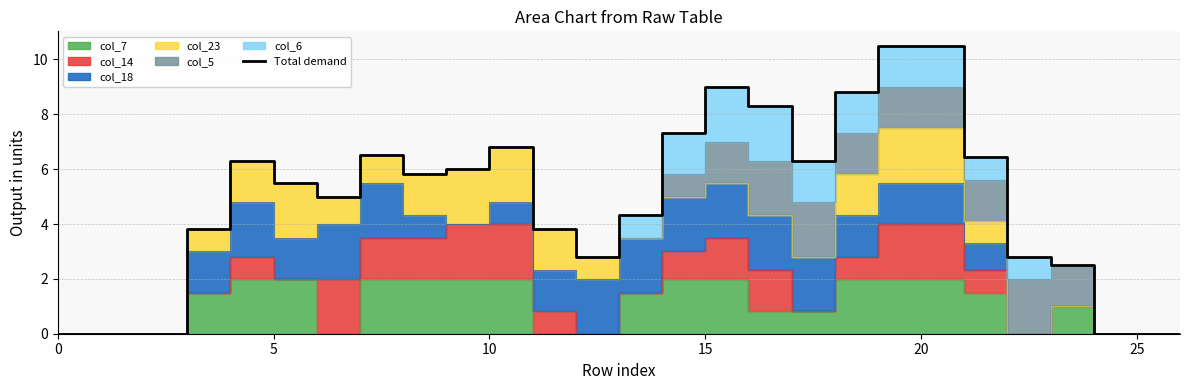

How many data points are above 5?

14